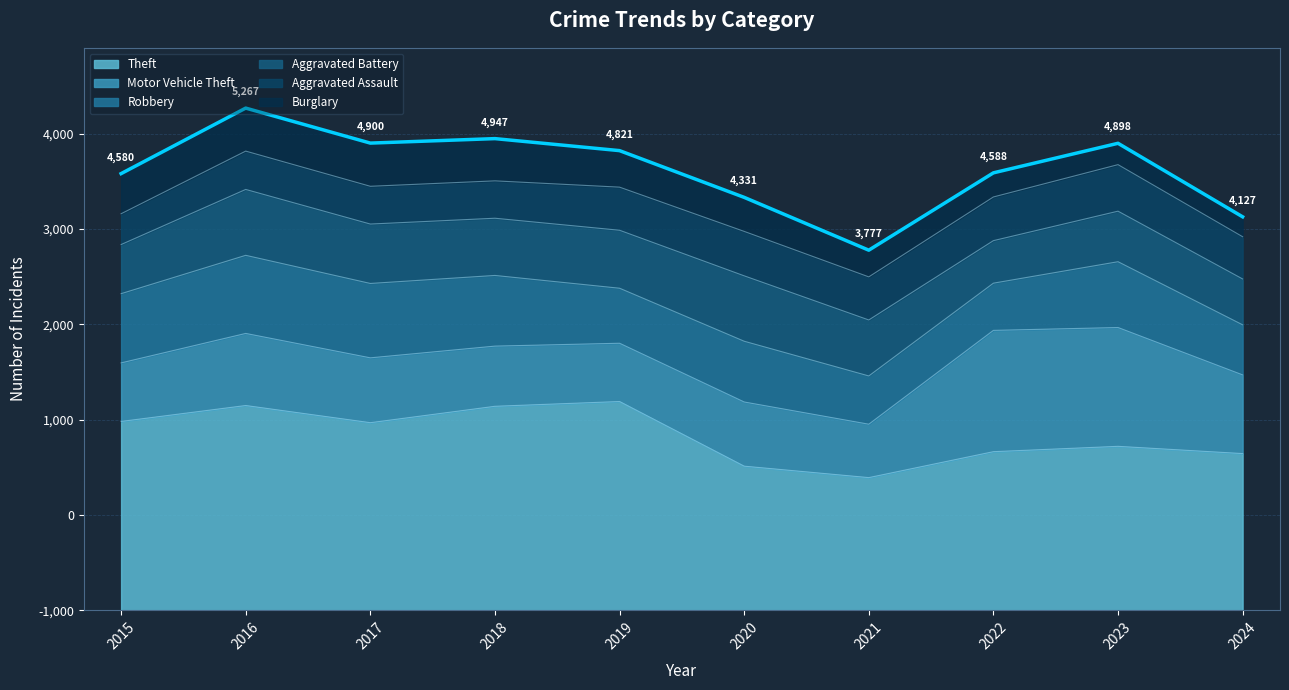

Between 2021 and 2017, which is larger?

2017